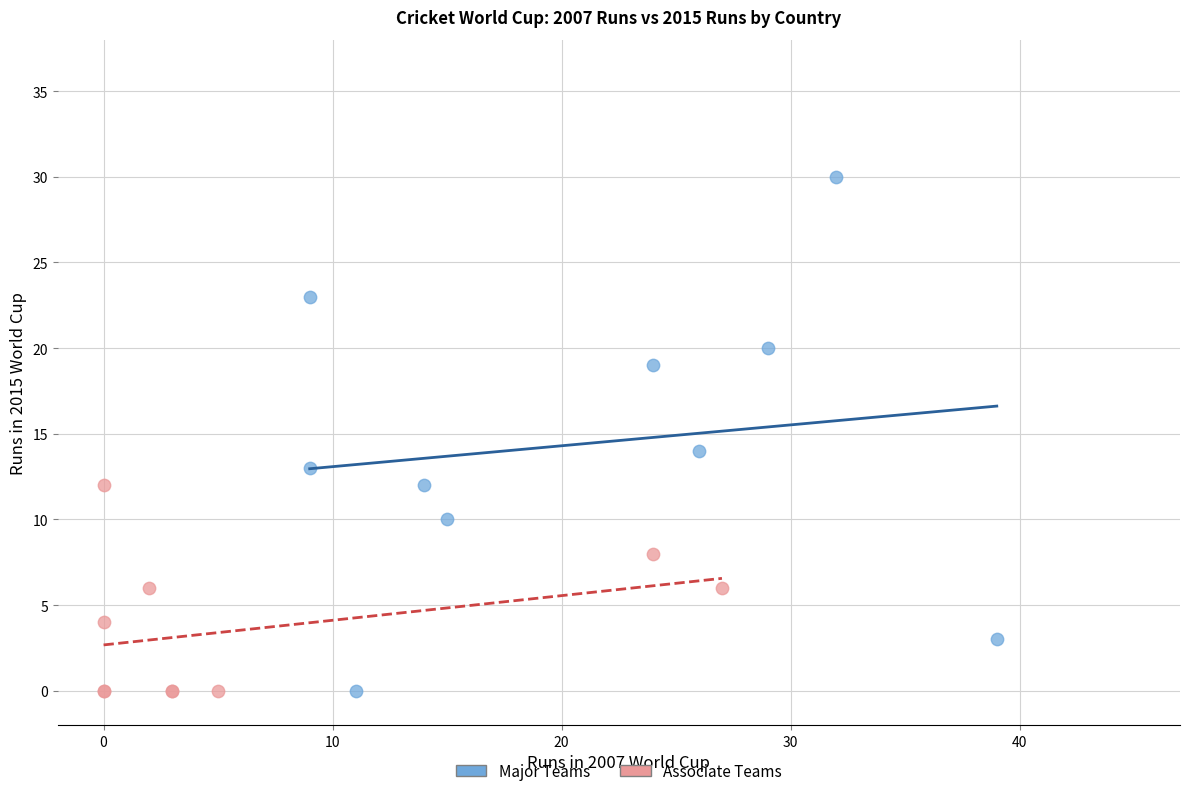

Which series has the largest Y range (max minus min)?

Major Teams